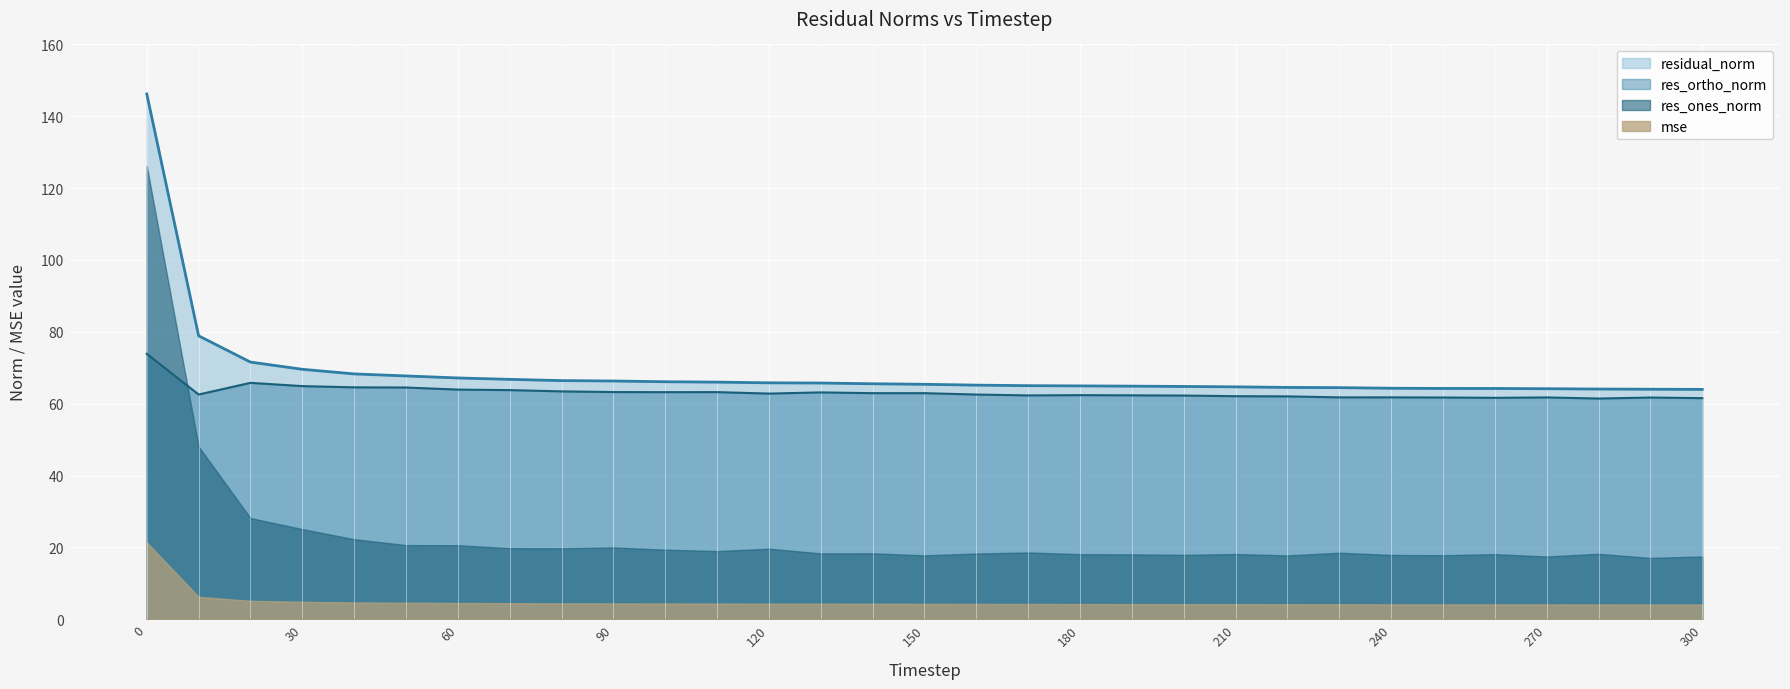

List the series in order of their peak value, highest first.

residual_norm, res_ones_norm, res_ortho_norm, mse